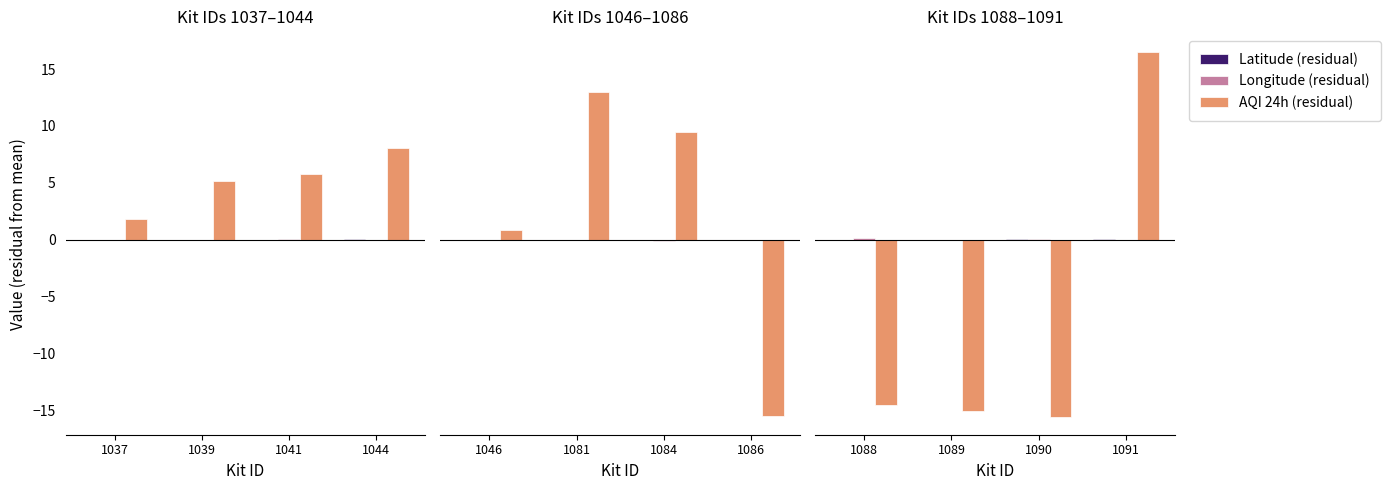

Which series has the largest total across all categories?

Longitude (residual)